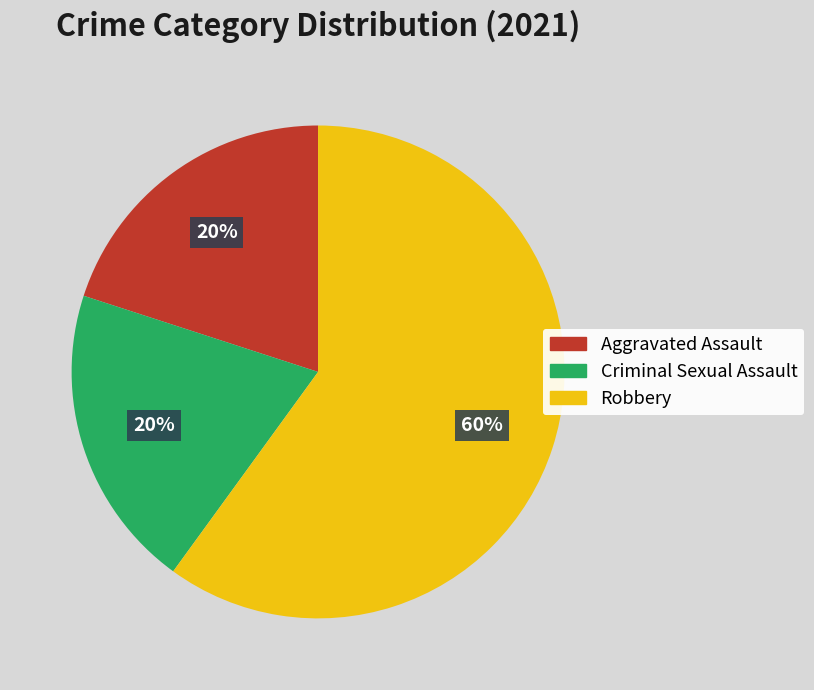

Is there a majority slice in this chart?

Yes